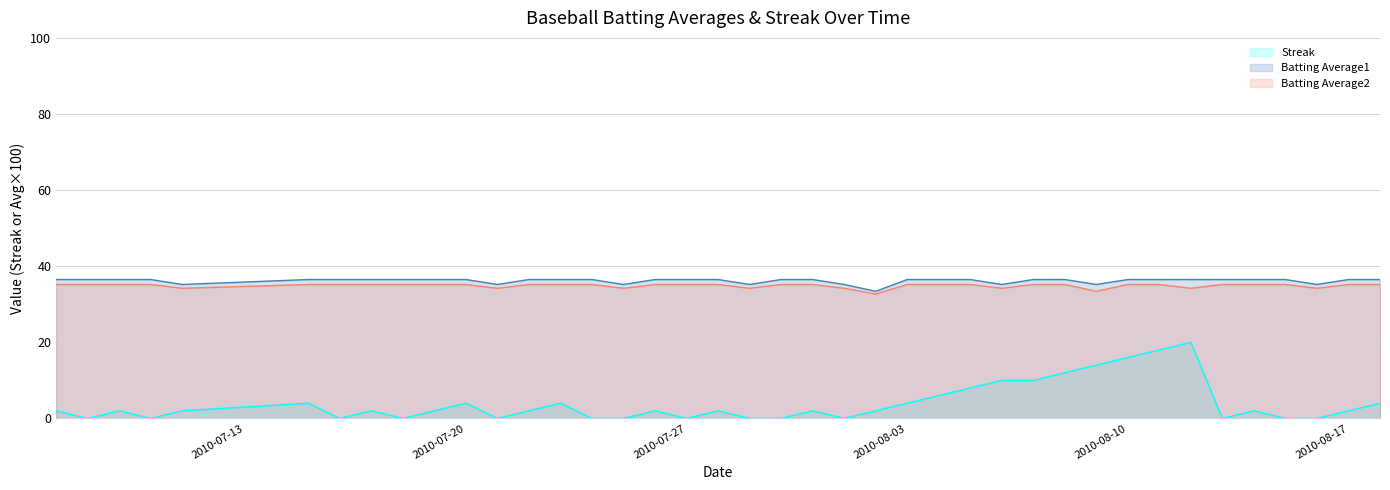

What is the spread (max minus min) of values at 2010-08-15?

36.5